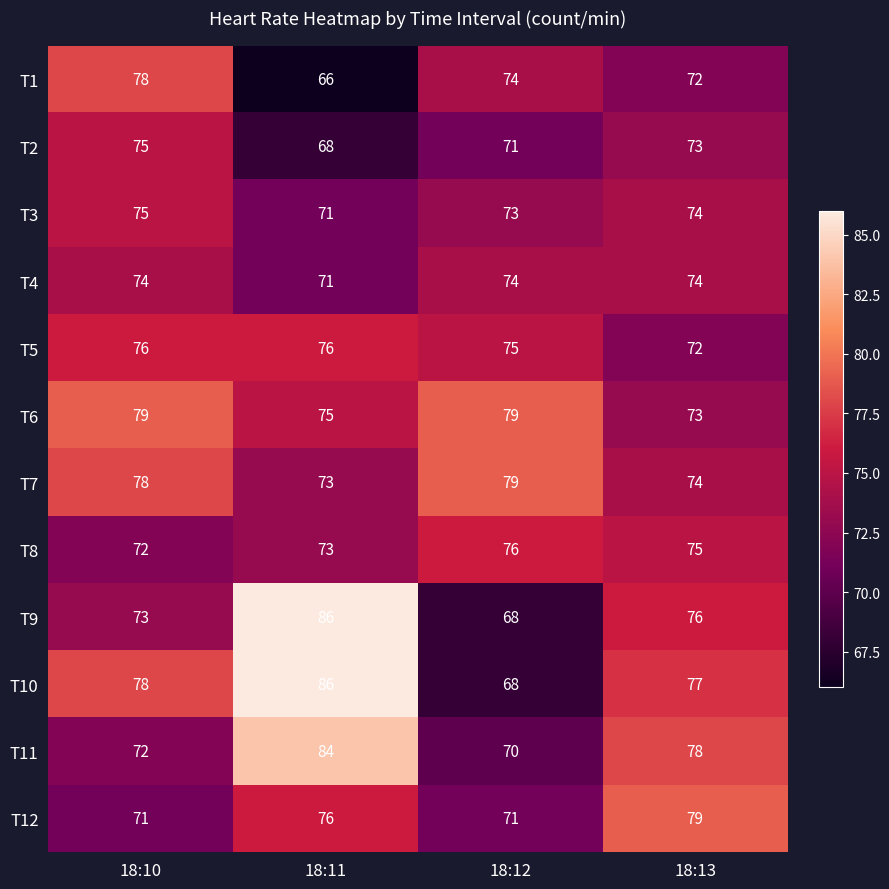

What is the difference between the second highest and minimum values in the T8 series?

3